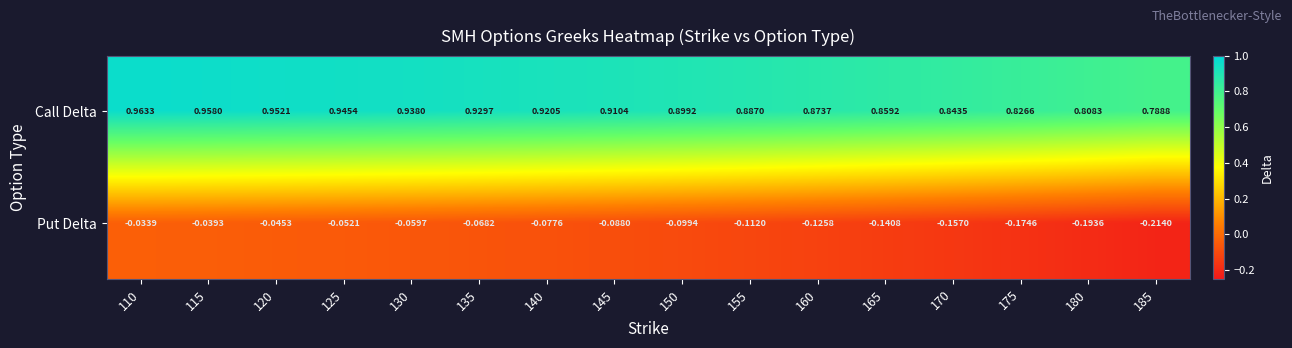

Which series has the largest range (max minus min)?

Put Delta